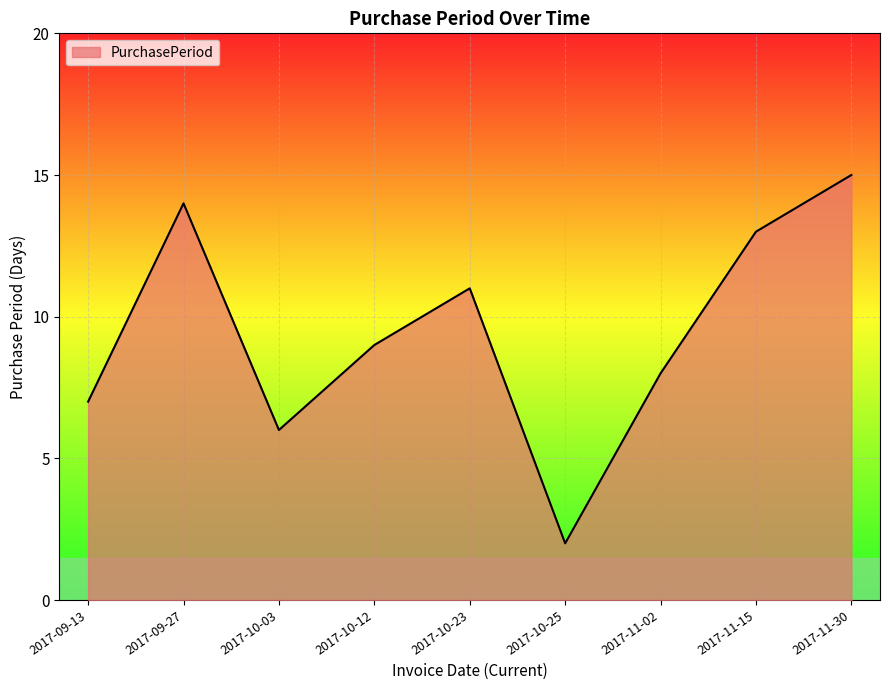

What is the difference between the values at 2017-09-27 and 2017-10-12?

5